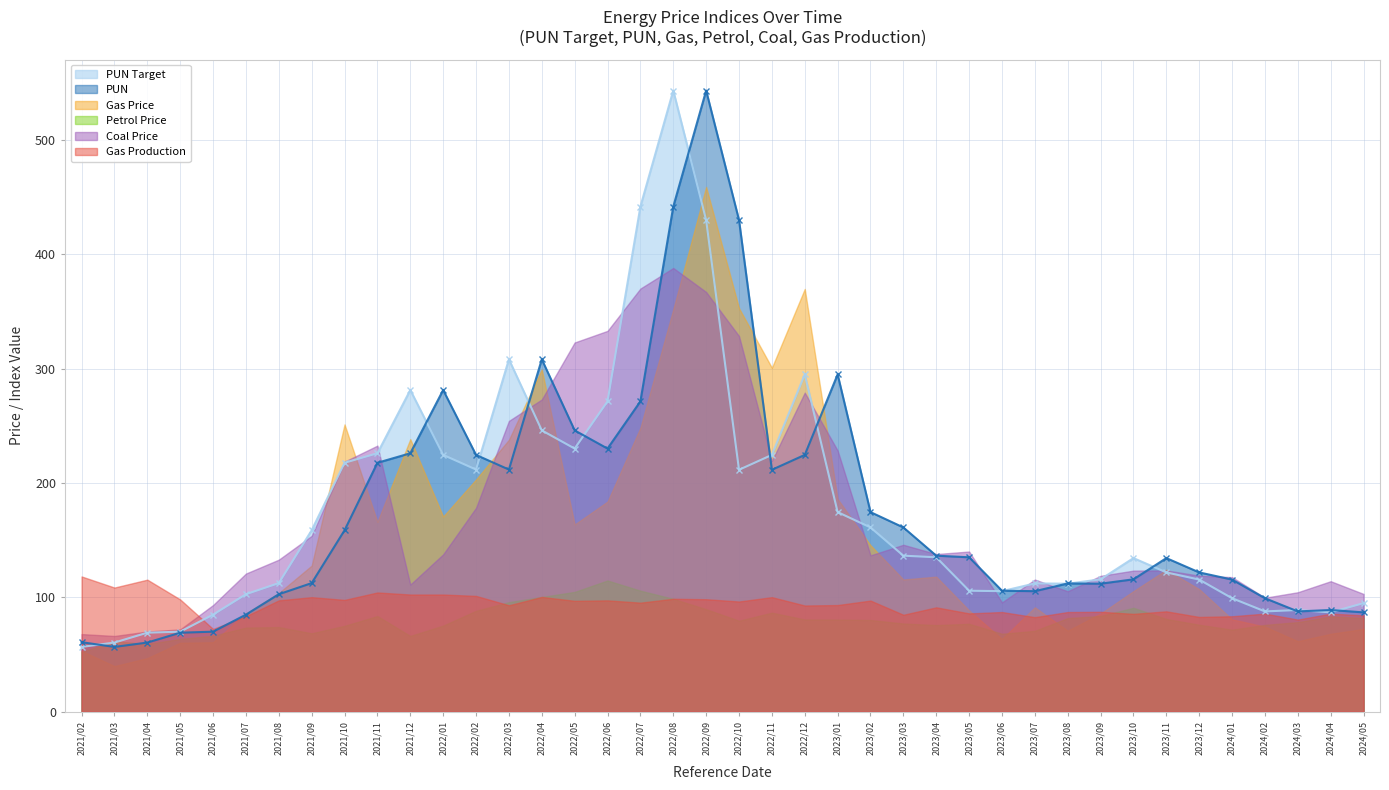

What is the value of the PUN Target point at the 34th from the left?

121.7